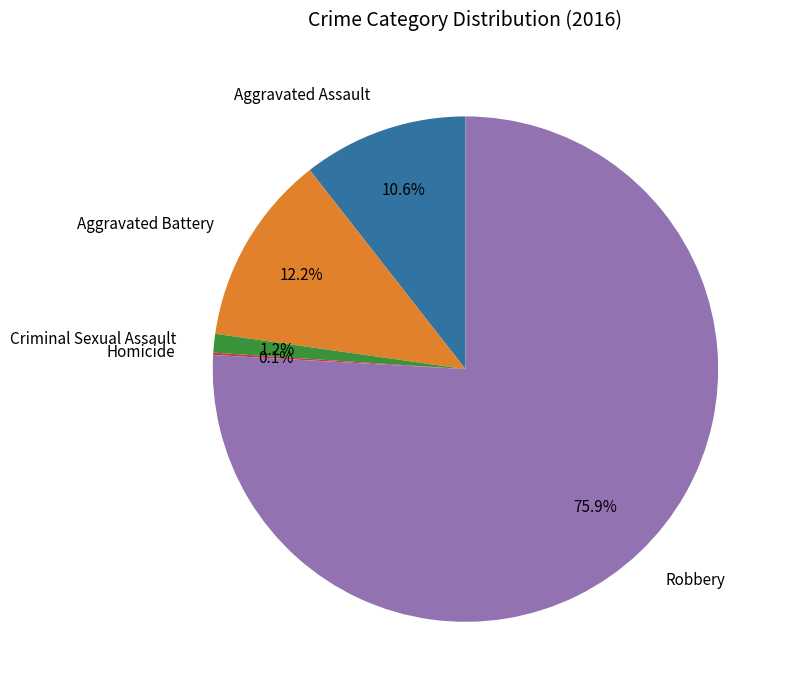

Which has a higher value, Aggravated Battery or Criminal Sexual Assault?

Aggravated Battery